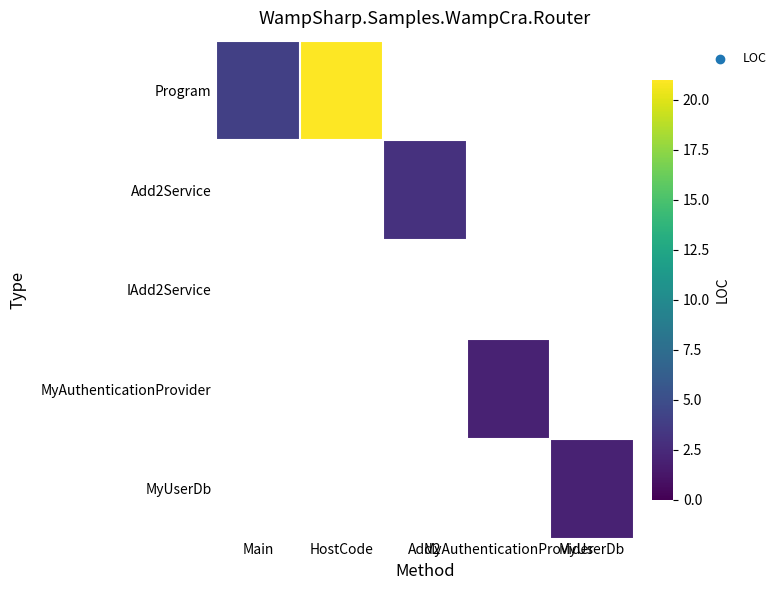

At which label does Add2Service reach its minimum?

Main